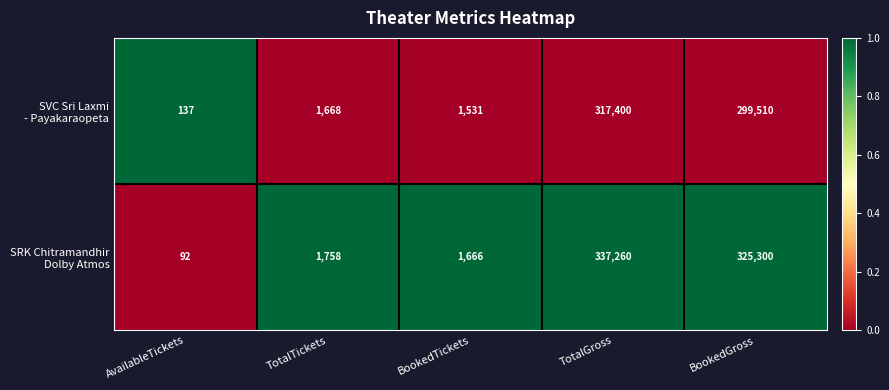

What is the difference between the highest and lowest values at TotalTickets?

90